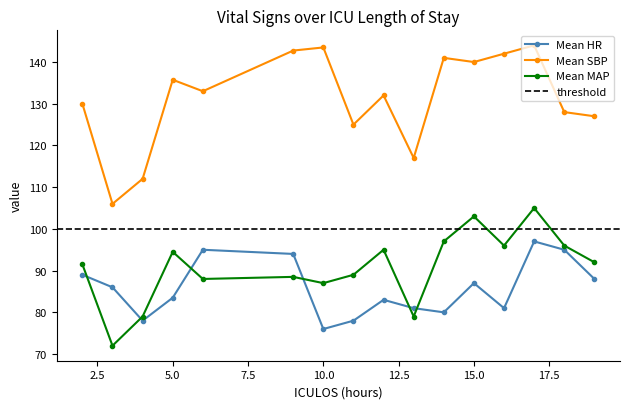

Which series has the widest spread of values?

Mean SBP